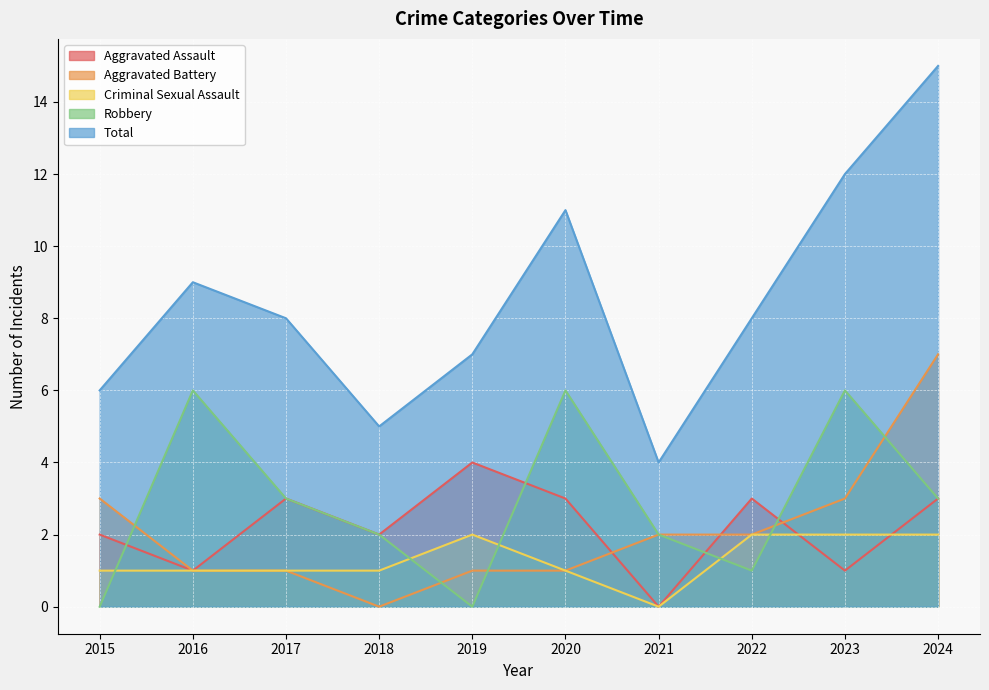

The value of Total at 2018 is 7. True or false?

False